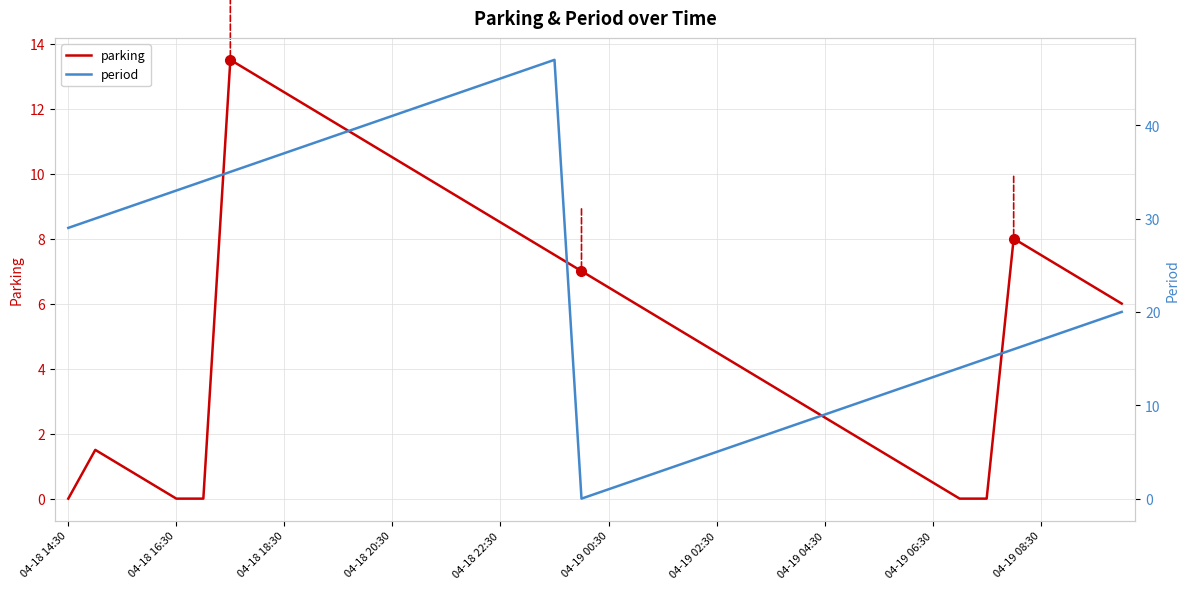

The value of parking at 04-18 16:30 is 0.0. True or false?

True